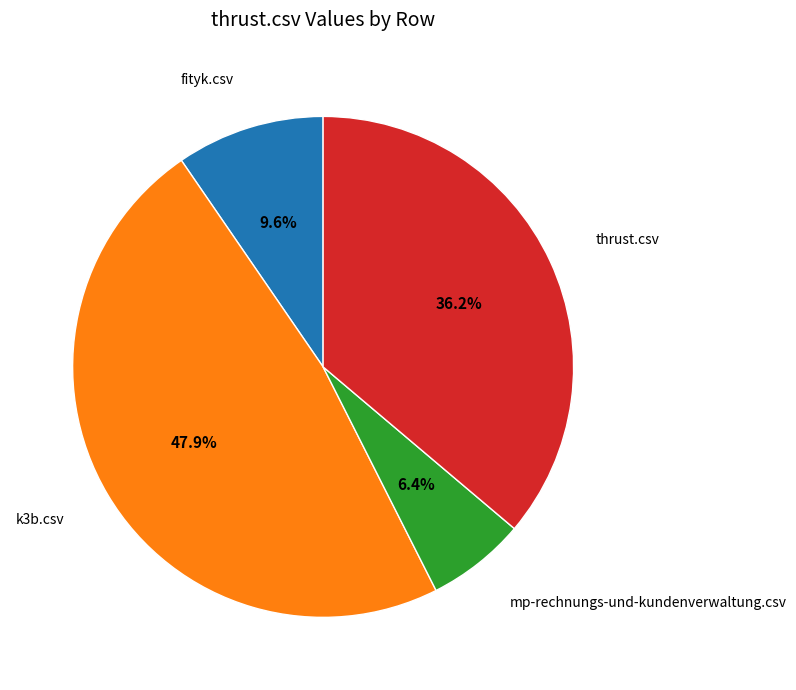

Is there a majority slice in this chart?

No